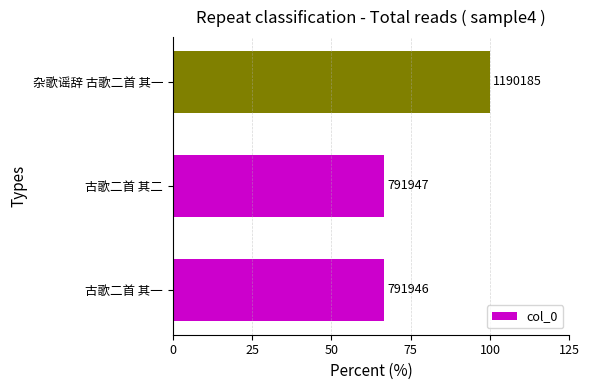

Does the chart contain stacked bars?

No